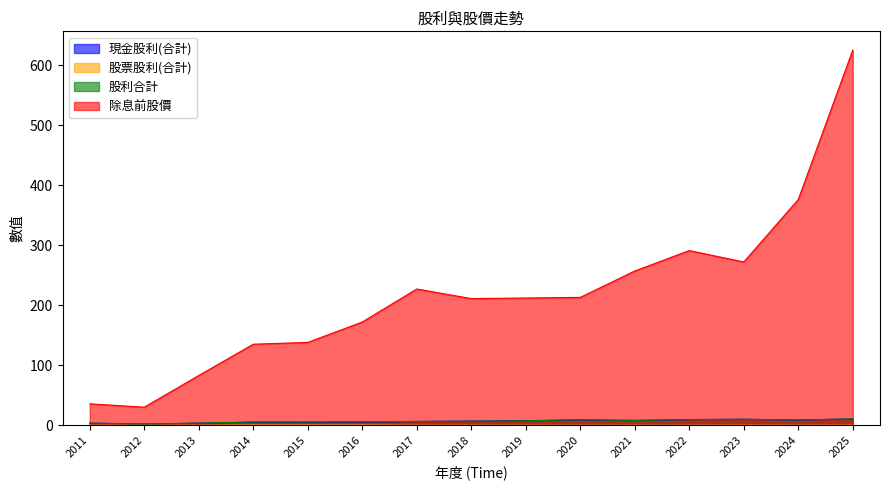

How many interior local valleys does the 現金股利(合計) series have?

4